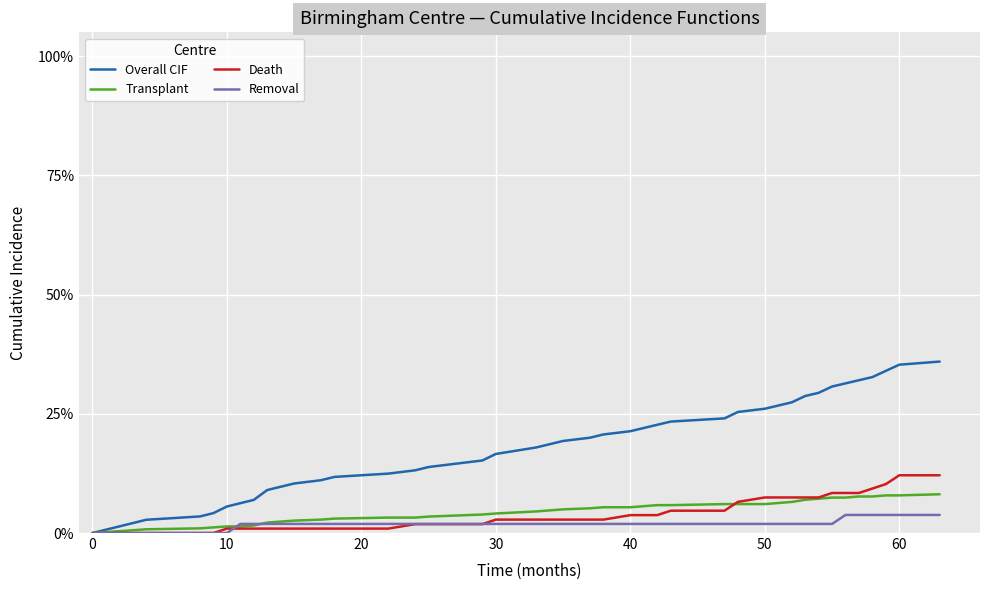

Does the chart display data point markers on the line(s)?

No